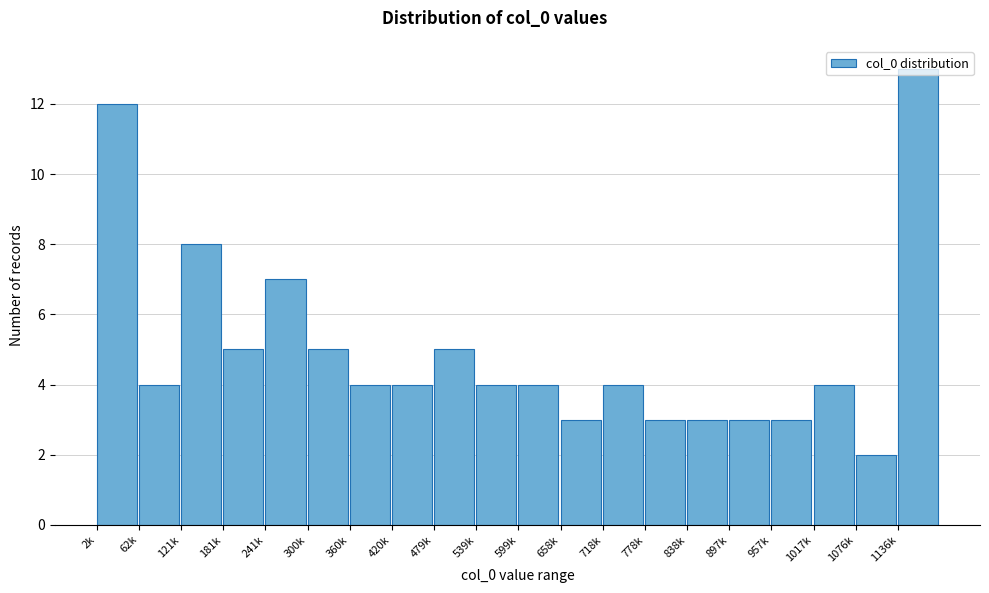

Which label corresponds to the largest value in the chart?

1136k